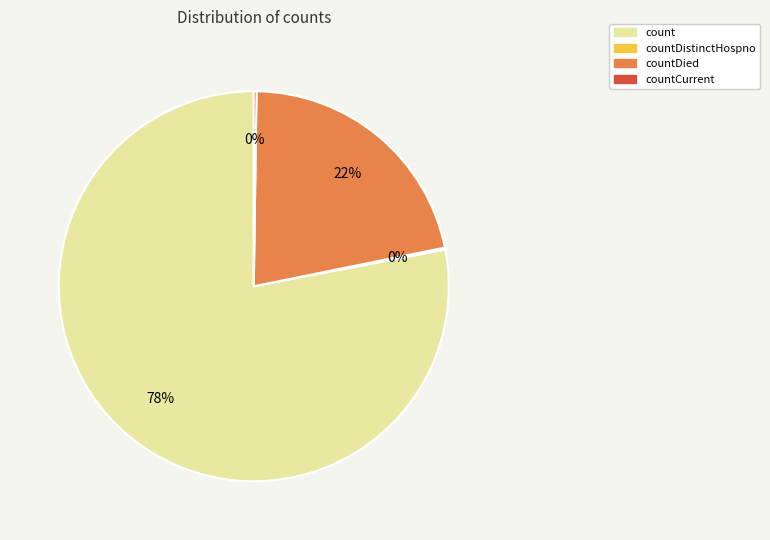

Is there any slice that represents more than half of the pie?

Yes